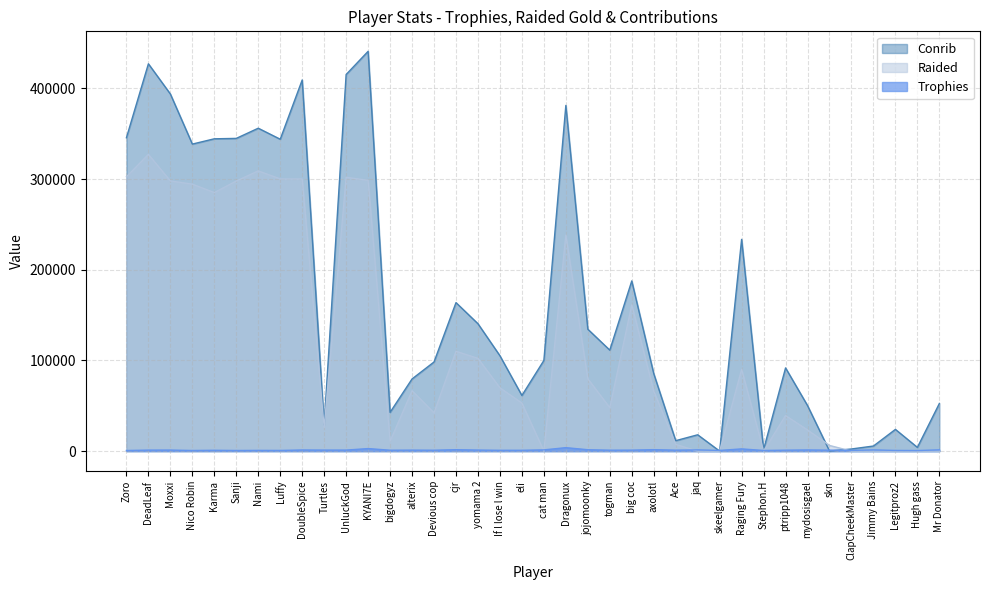

Which series changed the most between jojomoonky and Mr Donator?

Conrib